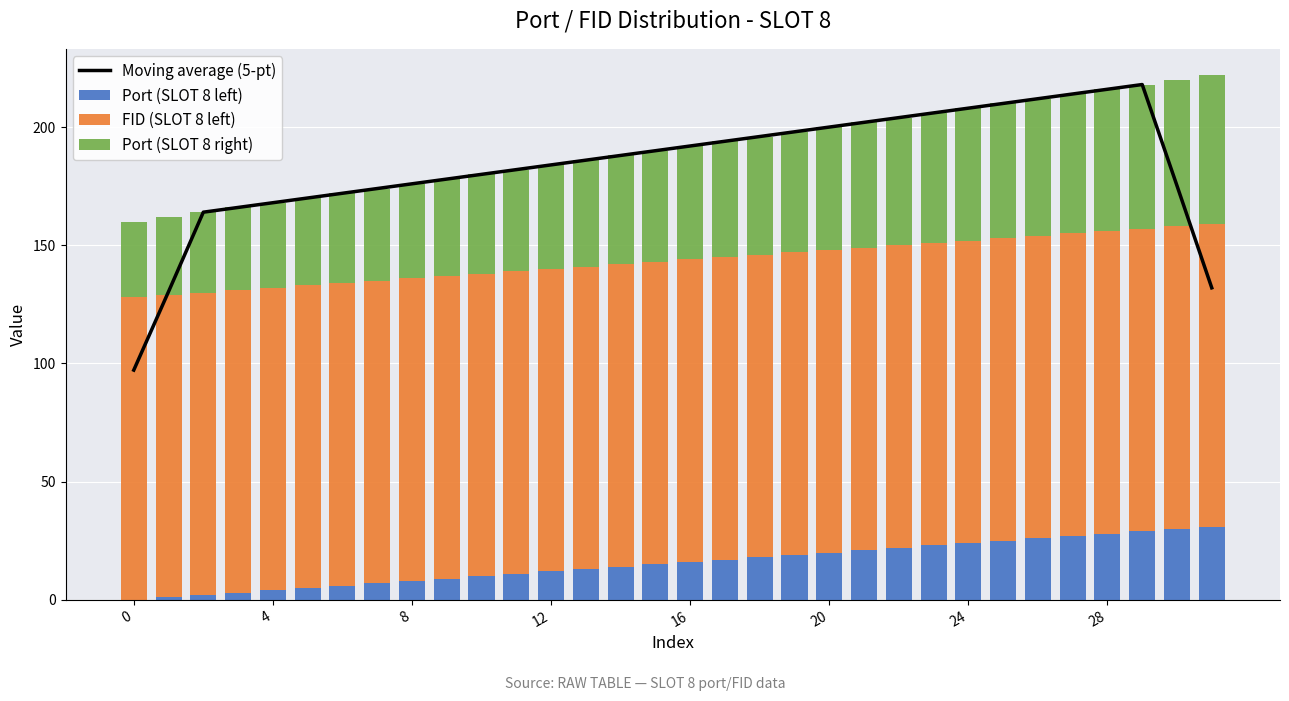

The Port (SLOT 8 left) series shows 4.0 at 12. True or false?

False